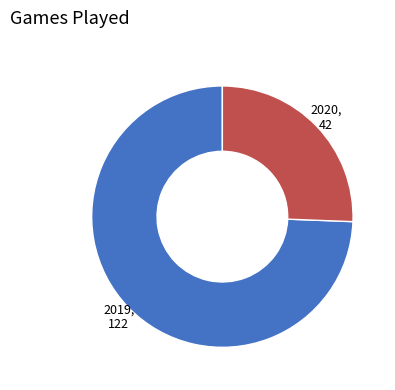

True or false: 2020 accounts for 38% of the total.

False